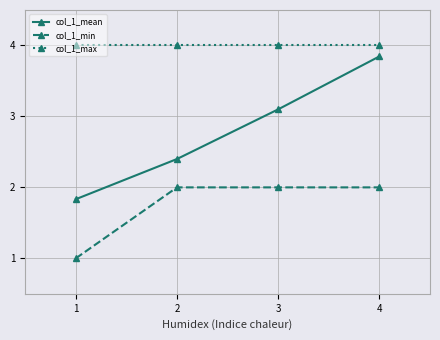

Rank the series by their average value, from lowest to highest.

col_1_min, col_1_mean, col_1_max